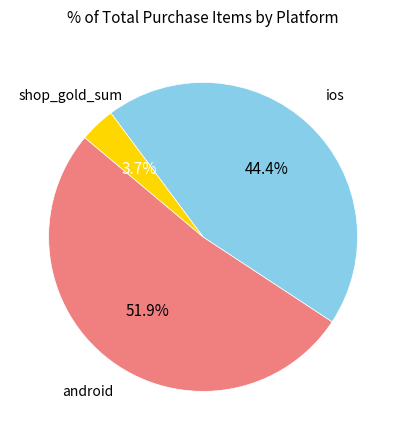

Is there any slice that represents more than half of the pie?

Yes